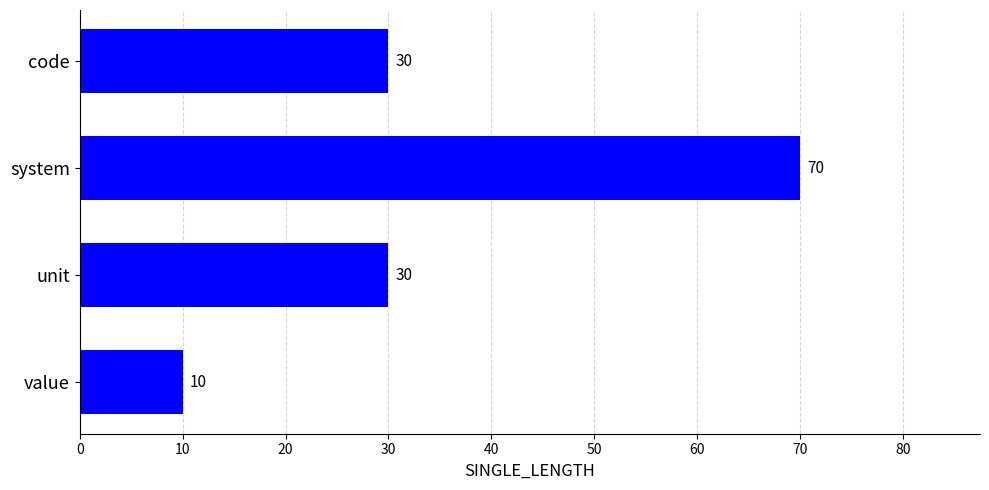

The value at unit is 30. True or false?

True